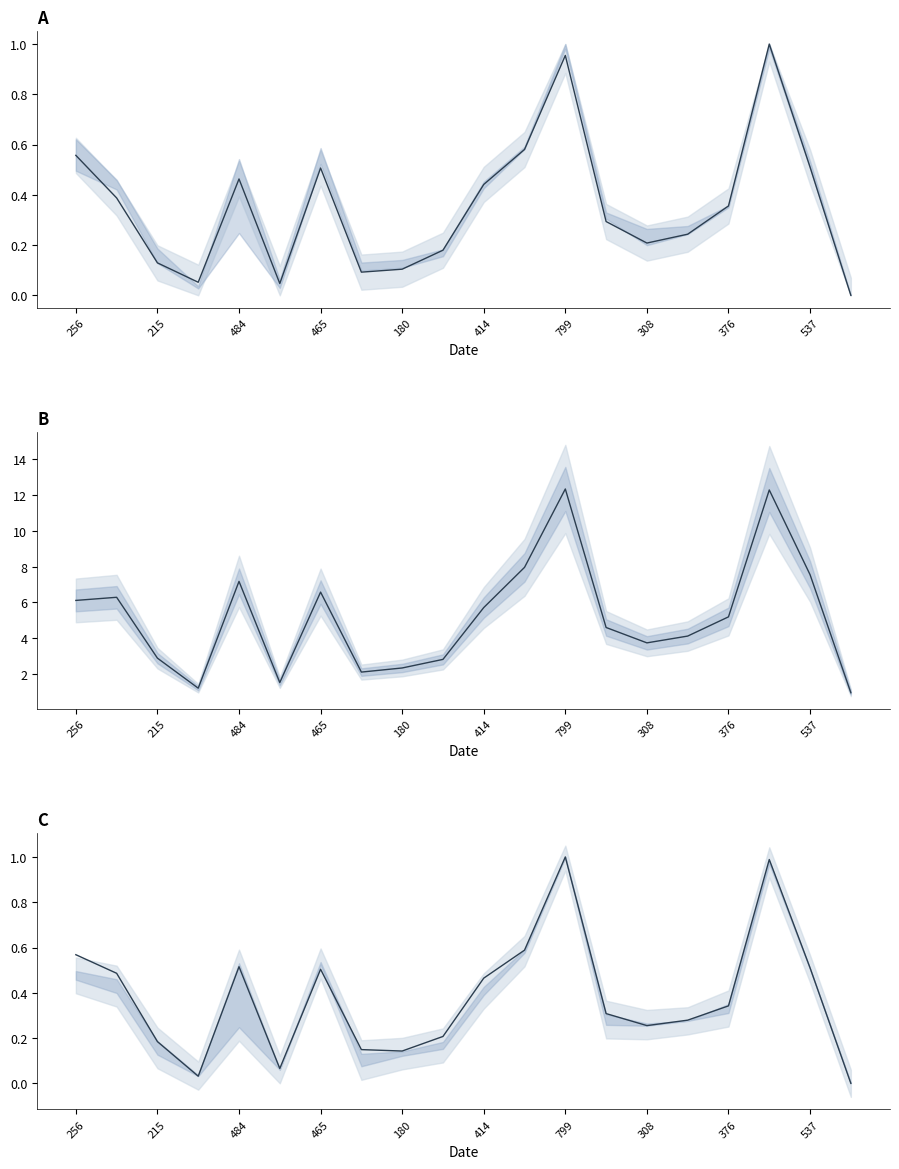

Which series has the largest range (max minus min)?

col_31